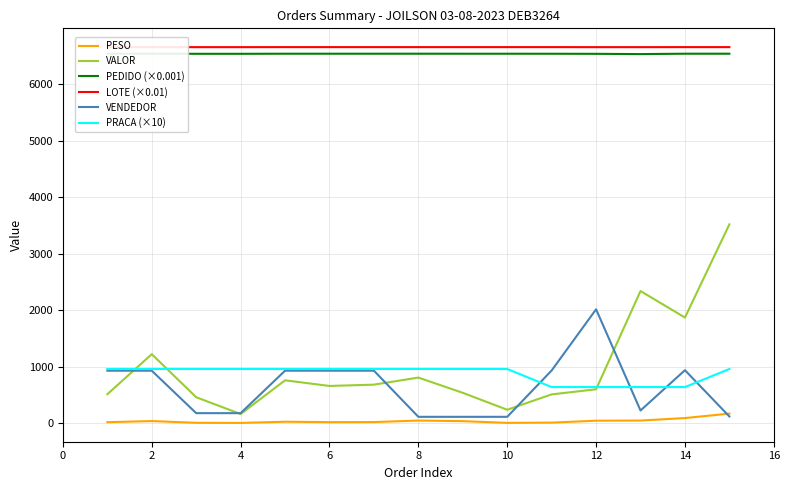

True or false: PEDIDO (×0.001) and LOTE (×0.01) intersect in this chart.

False